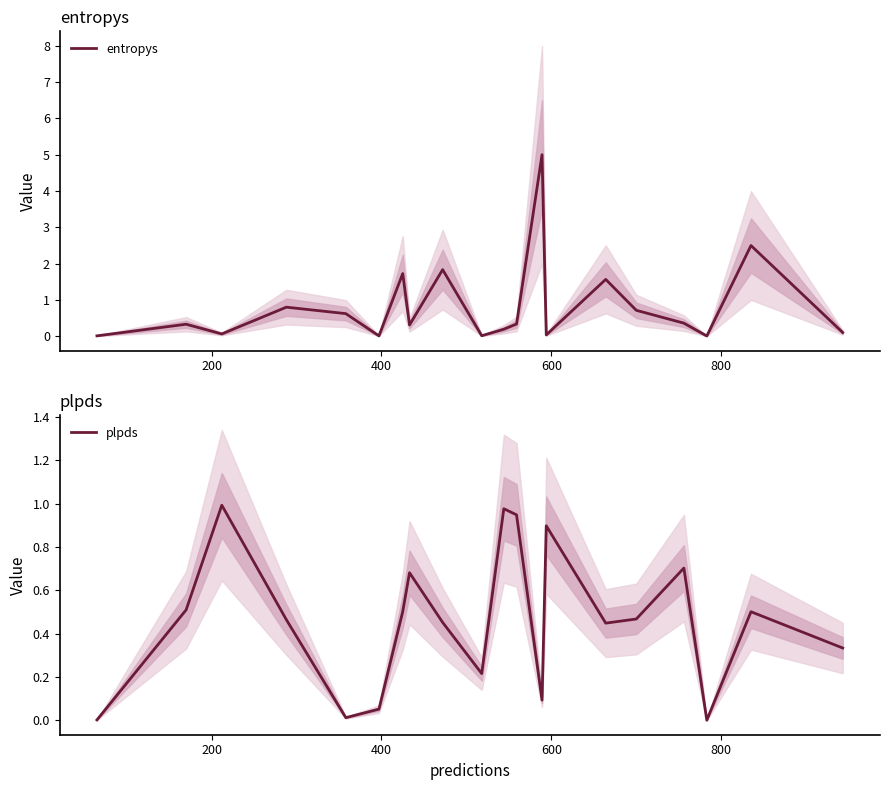

What is the difference between the highest and lowest values at 200?

0.2